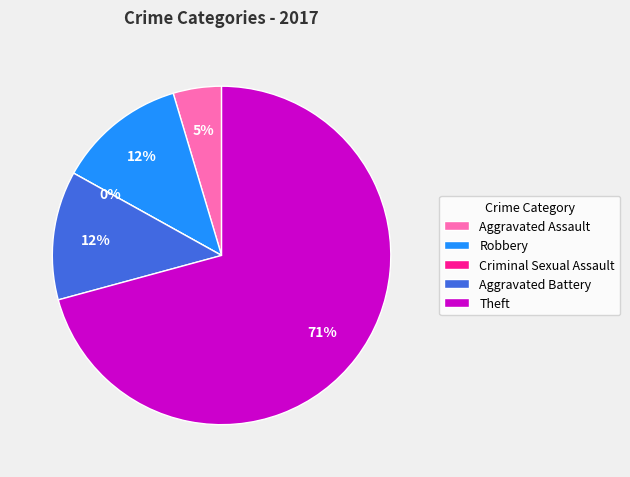

Is it true that Robbery is 1% of the pie?

False